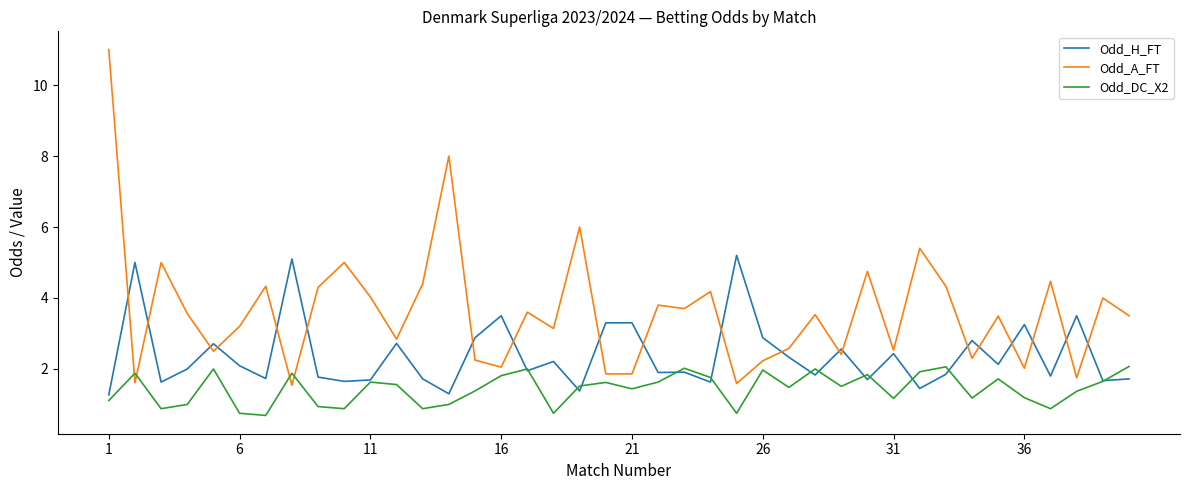

How many lines are shown in the chart?

3